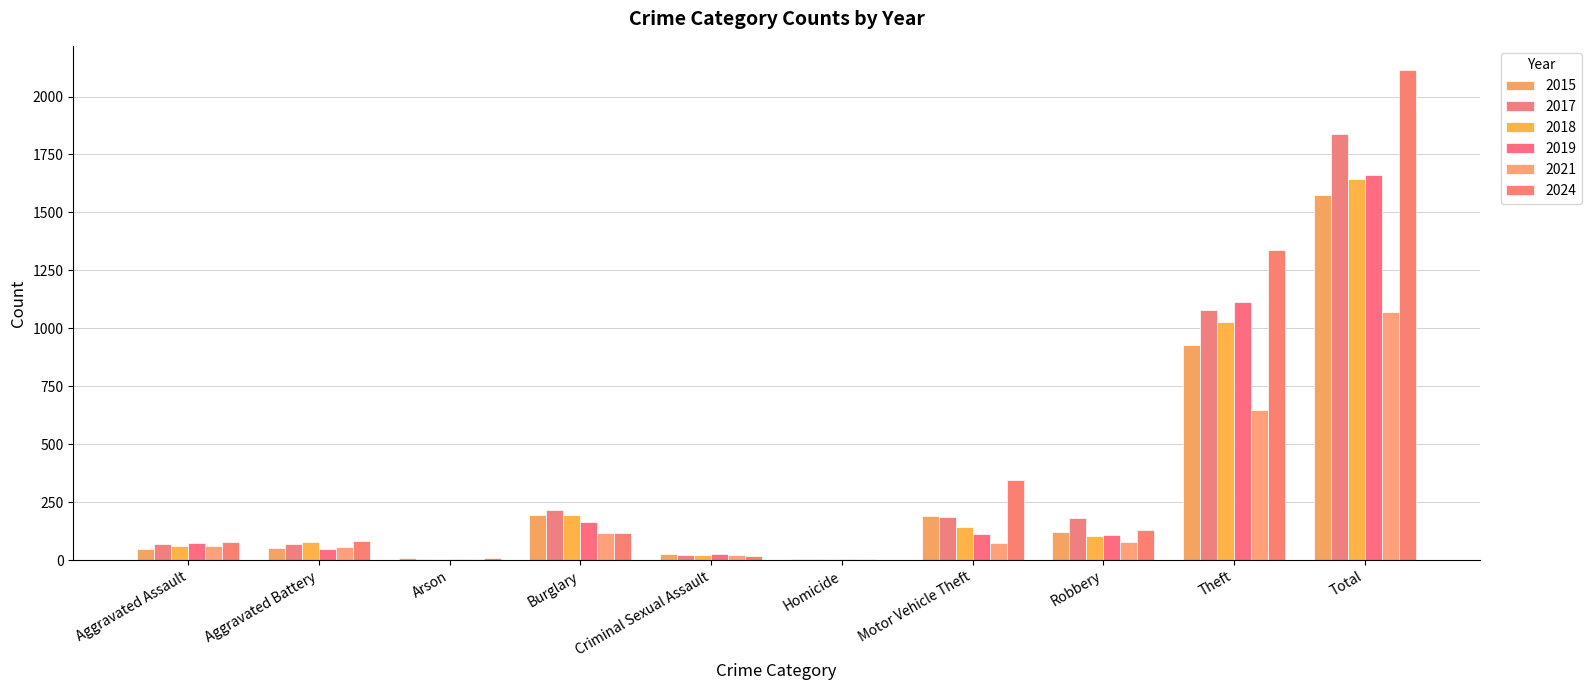

The value of 2021 at Total is 609. True or false?

False